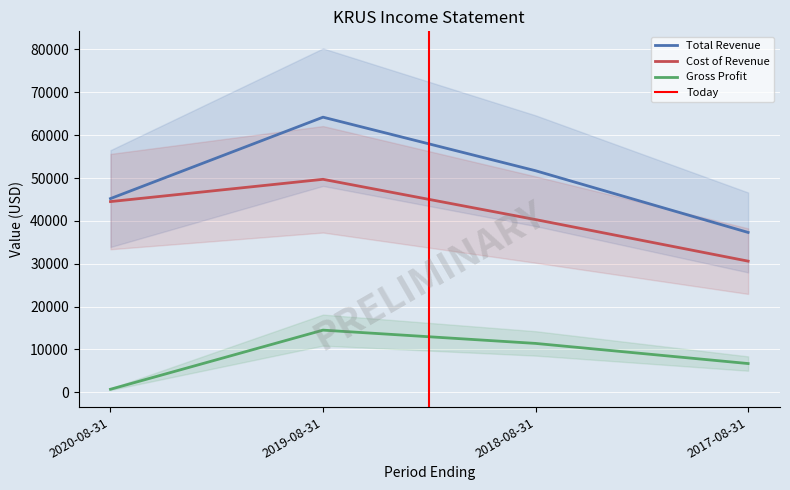

What is the highest value of the Total Revenue series?

64200